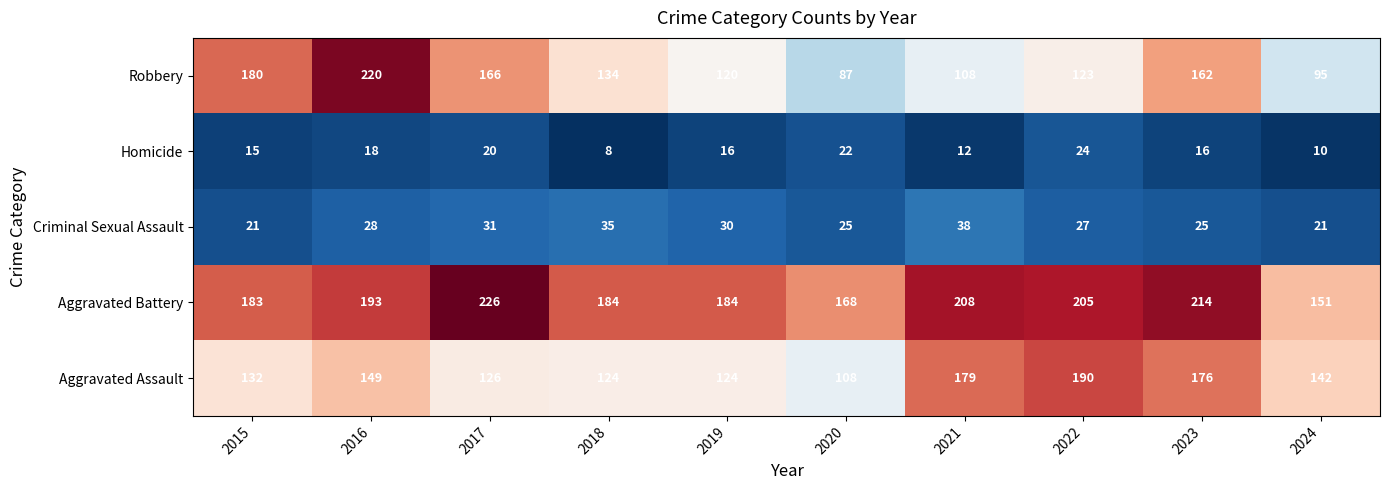

What is the maximum value shown in the chart?

226